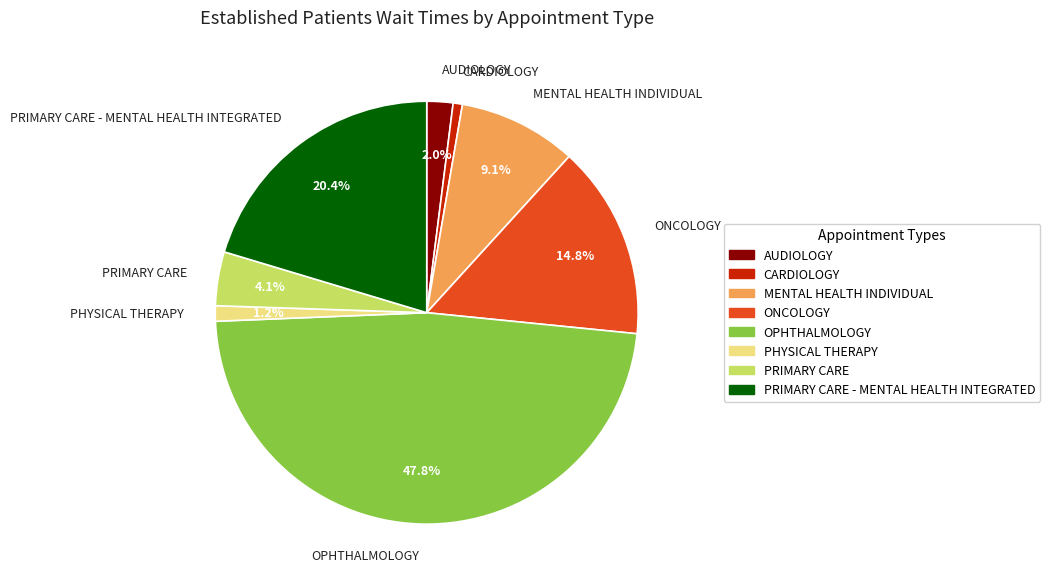

Count the number of slices in the pie.

8